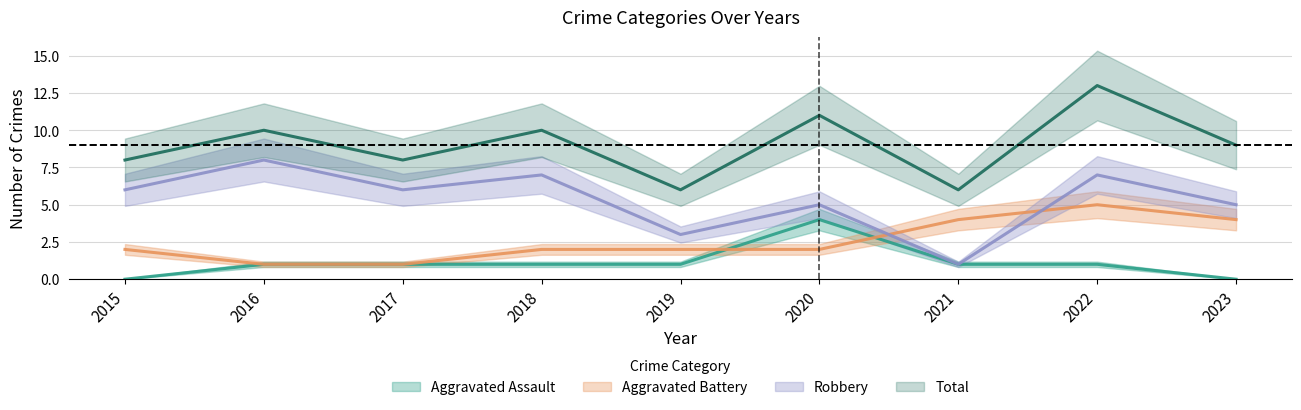

True or false: Aggravated Battery and Robbery cross at least once.

True